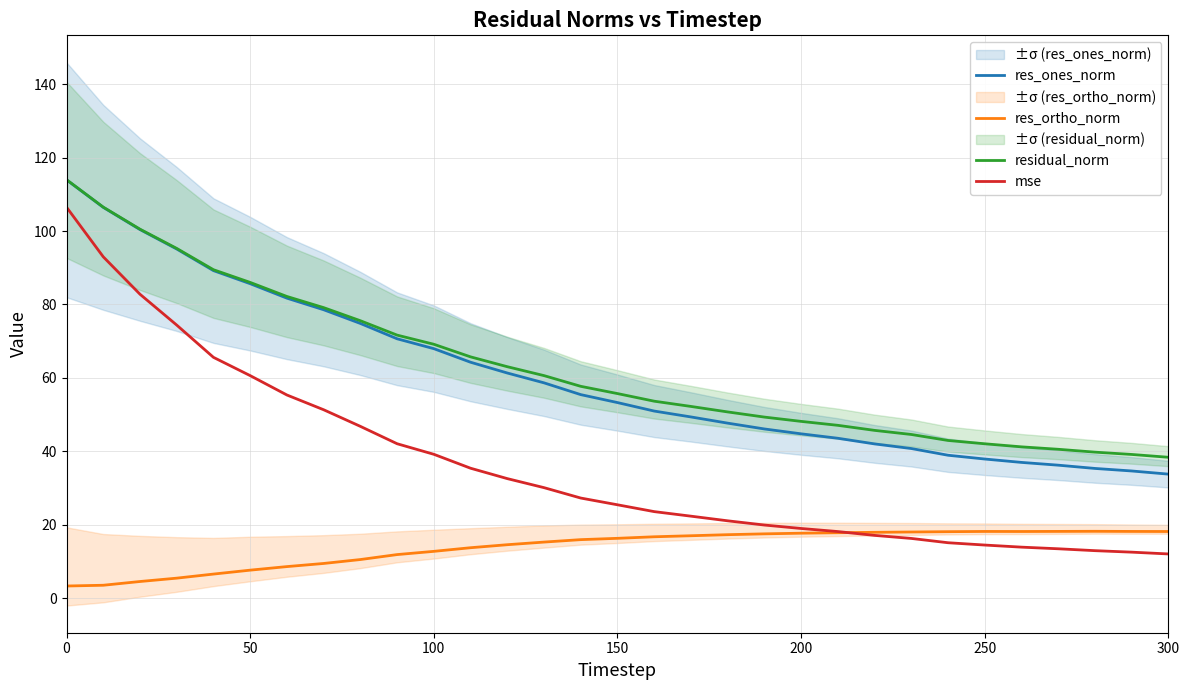

What is the maximum value for residual_norm?

114.0